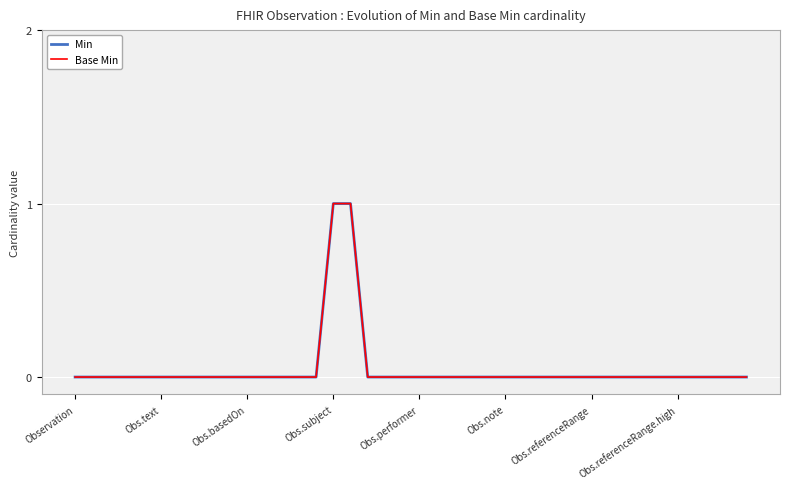

Does the chart display data point markers on the line(s)?

No